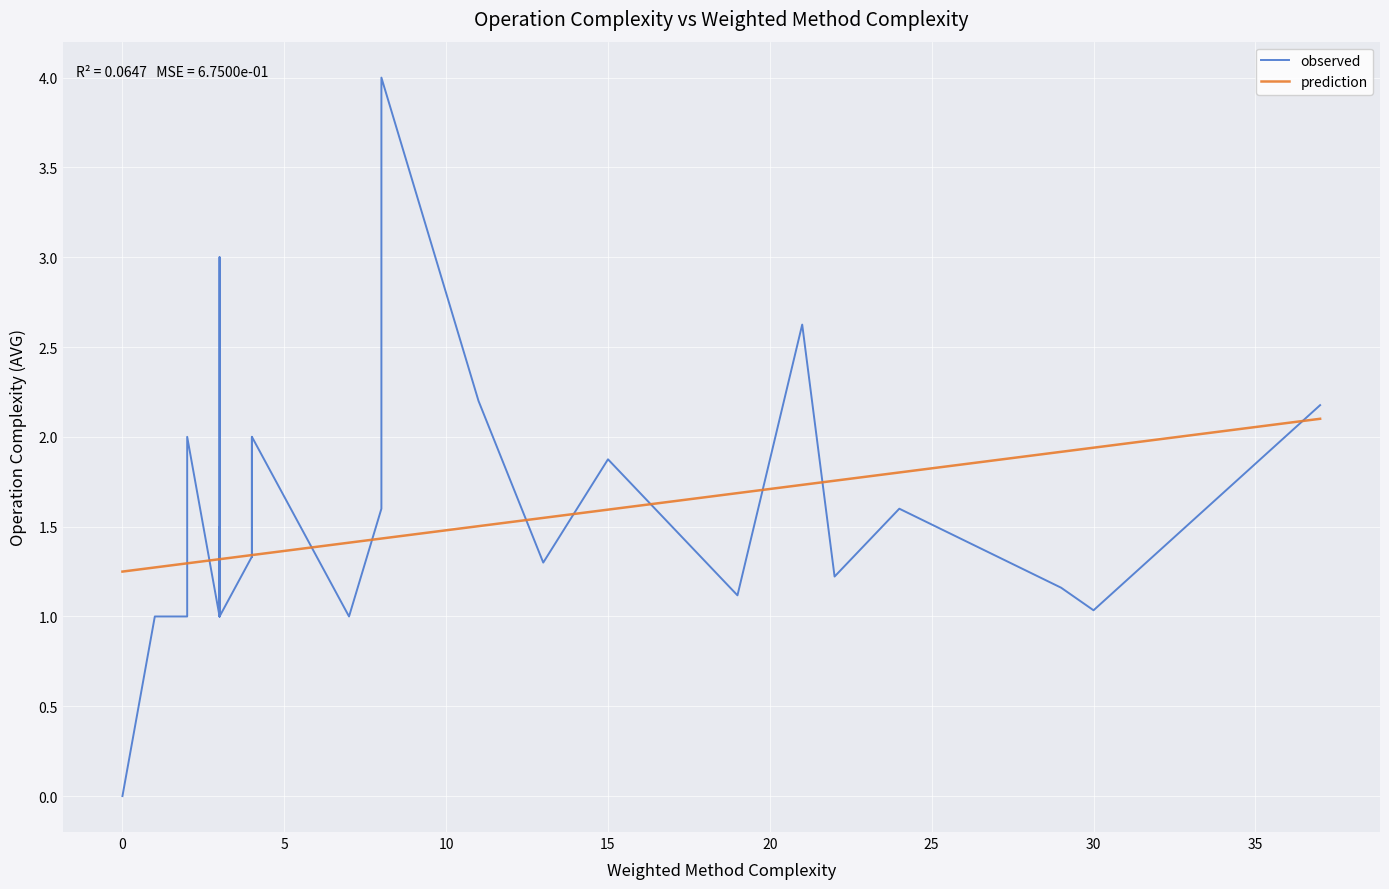

The prediction series shows 2.5 at 35. True or false?

False